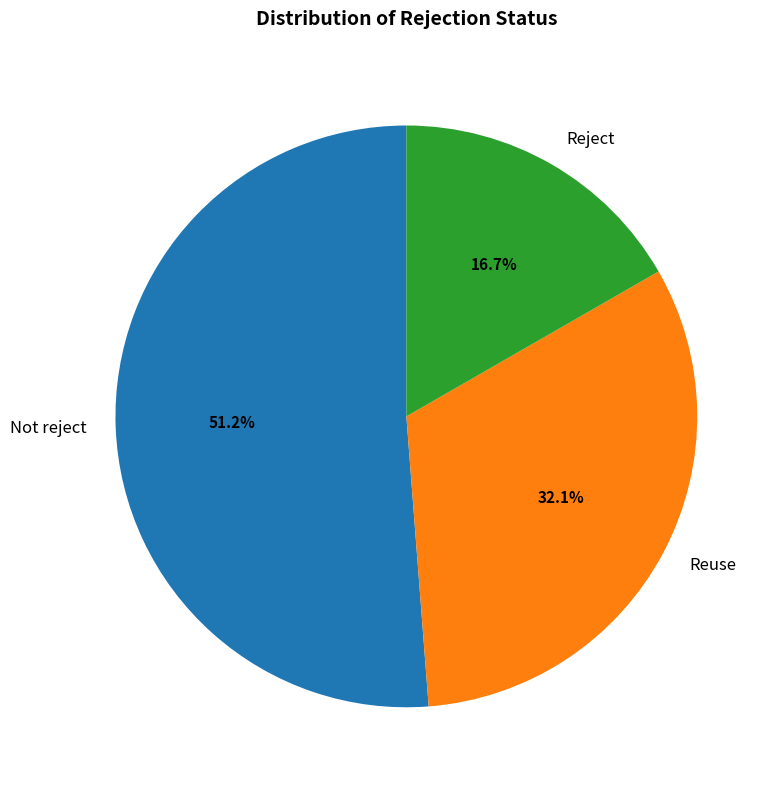

Which slice is the largest?

Not reject